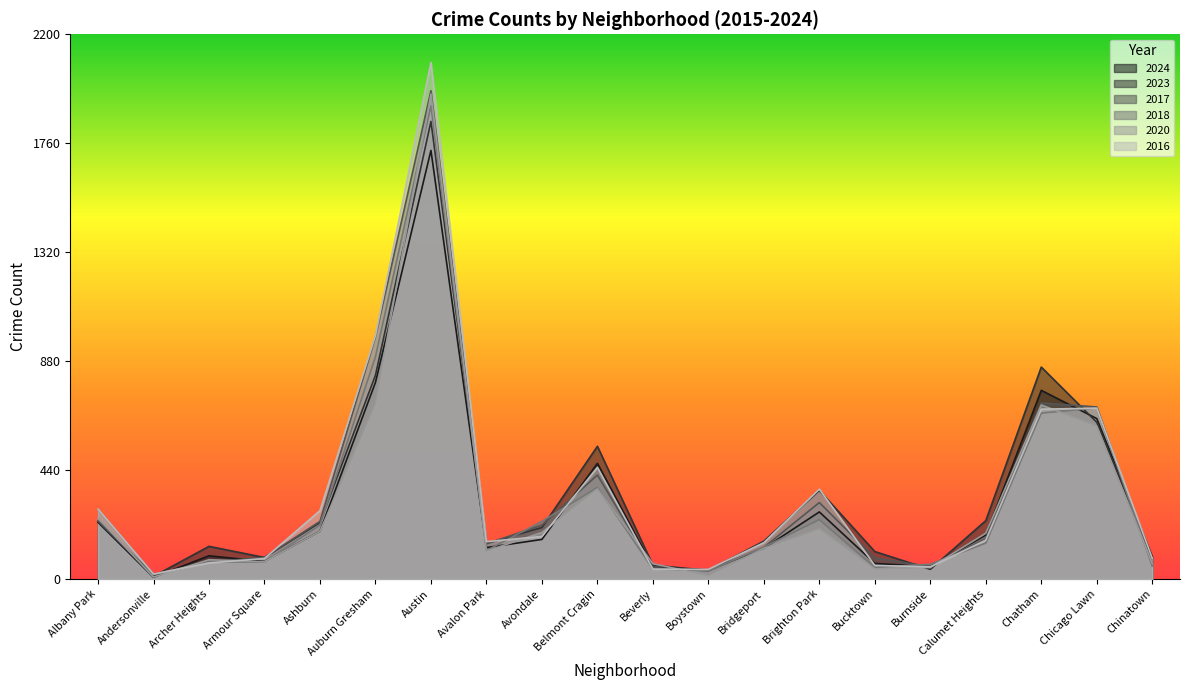

Where does the 2018 series first go above 145?

Albany Park